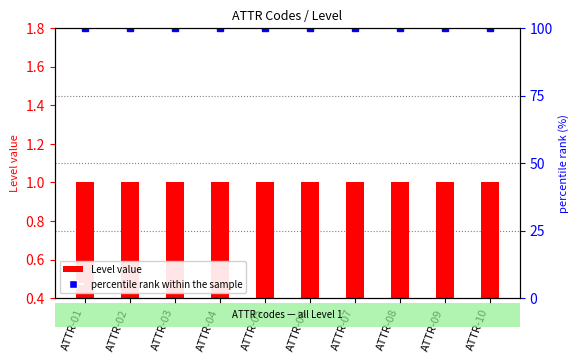

Rank the series by their maximum value, from highest to lowest.

percentile rank within the sample, Level value